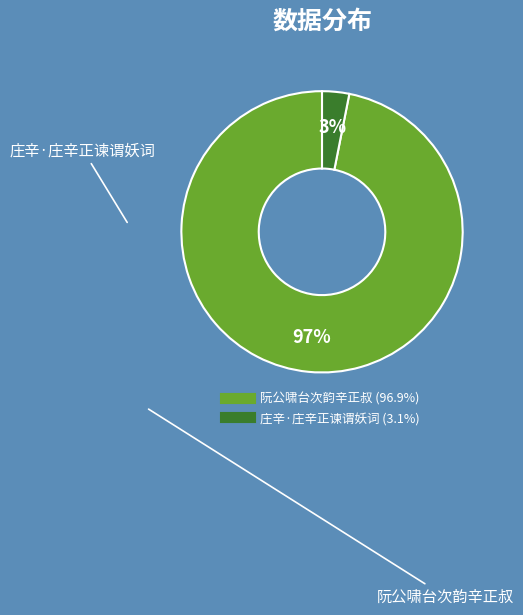

What percentage is the 阮公啸台次韵辛正叔 slice, to the nearest percent?

97%